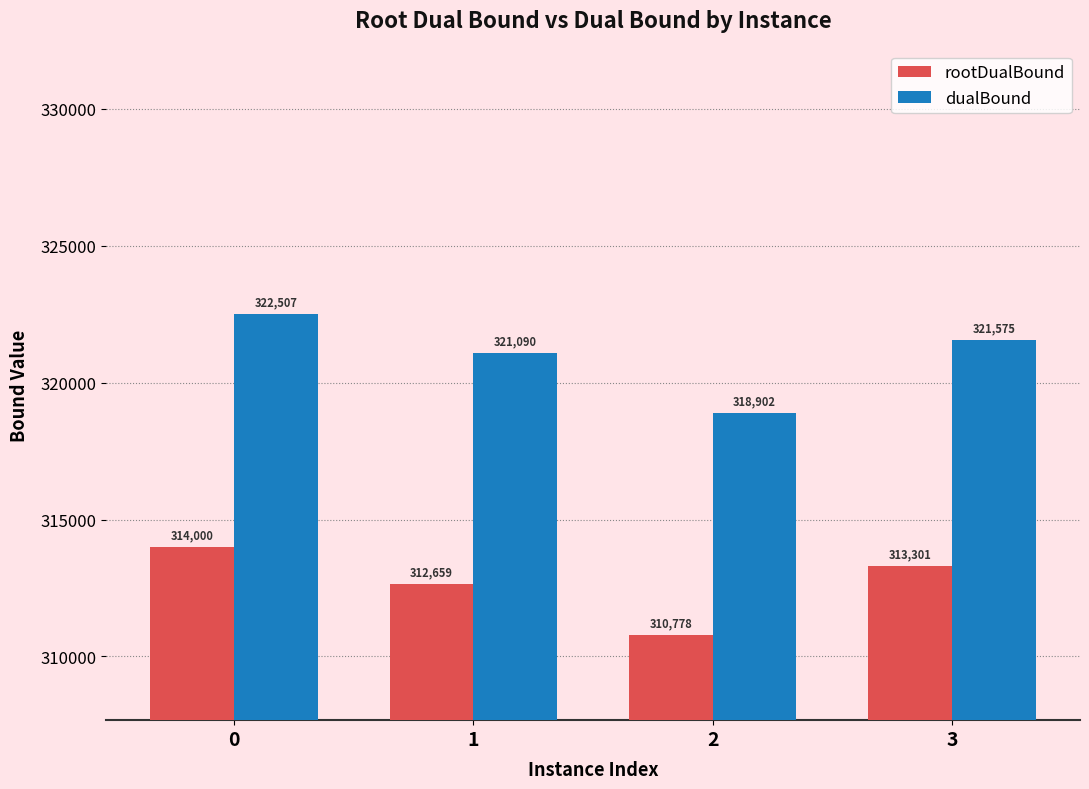

What is the difference between the second highest and second lowest values in the rootDualBound series?

641.6